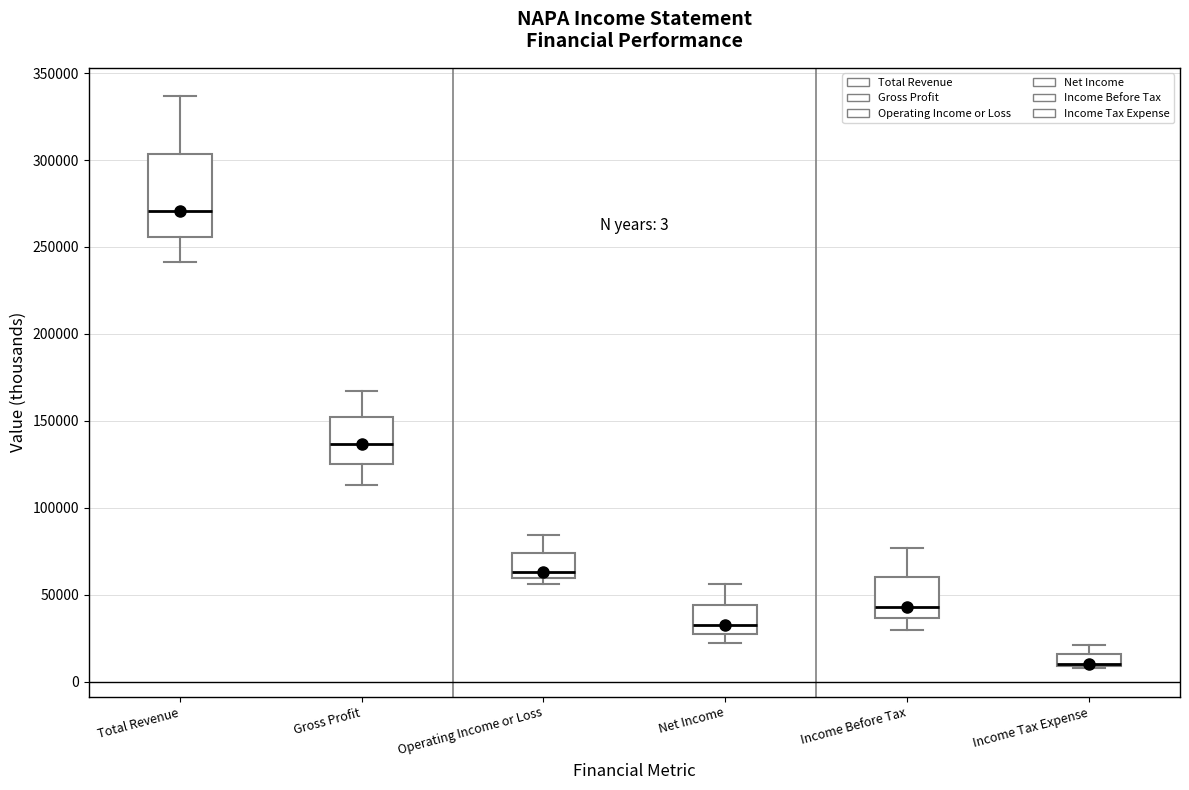

Comparing the boxes themselves (not the whiskers), which one is the tallest?

Total Revenue